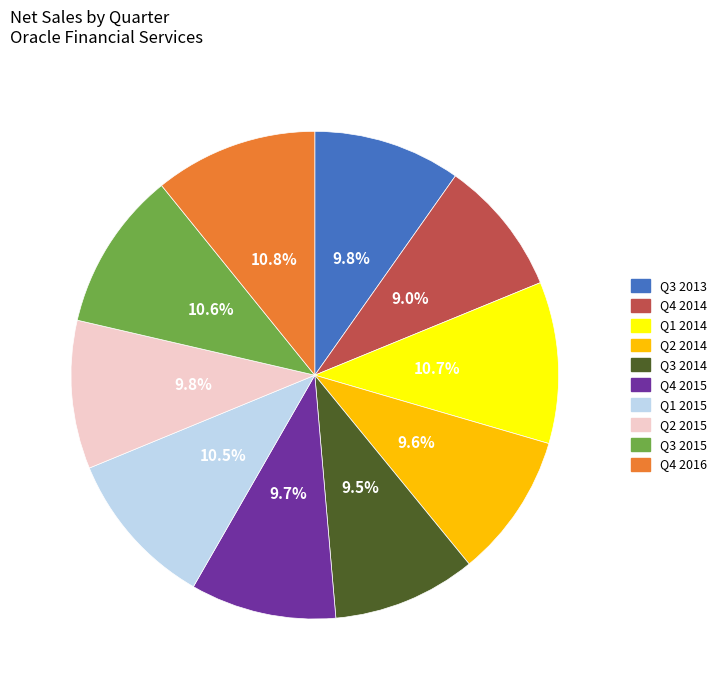

Is it true that Q3 2013 is 10% of the pie?

True